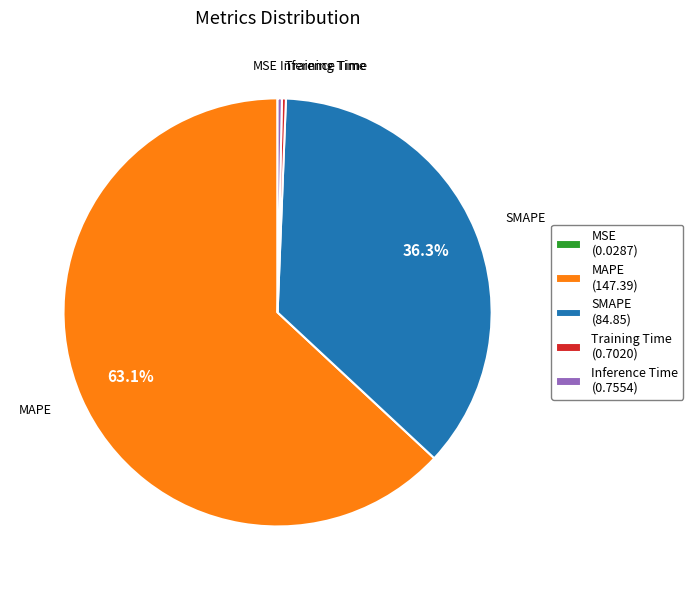

Combined, do Inference Time and Training Time account for over 50%?

No